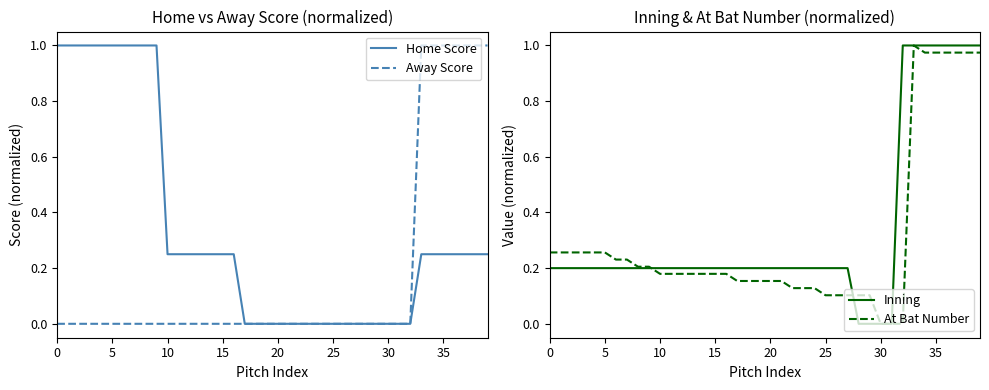

True or false: Inning has a value of 0.5 at 28.

False